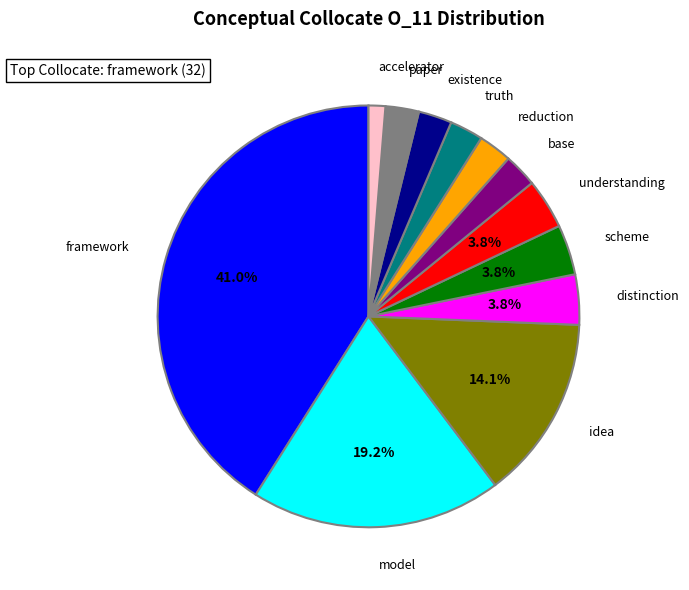

To the nearest percent, what is the difference between the largest and smallest slice percentages?

40%